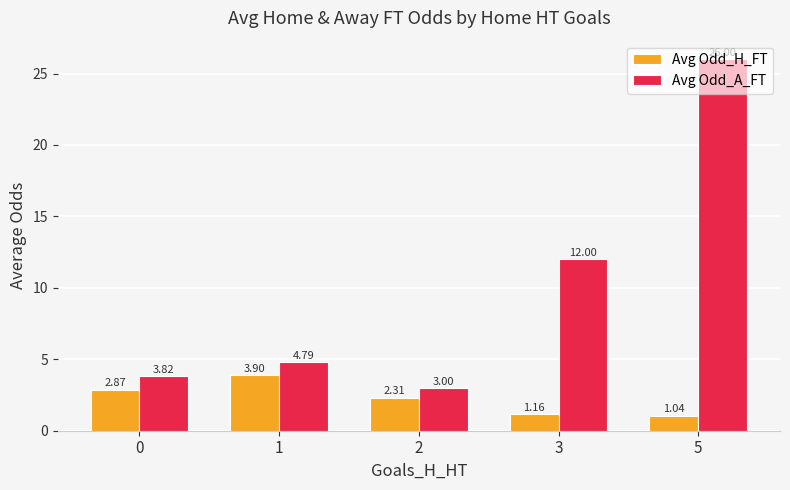

What is the average value of the Avg Odd_H_FT series?

2.3